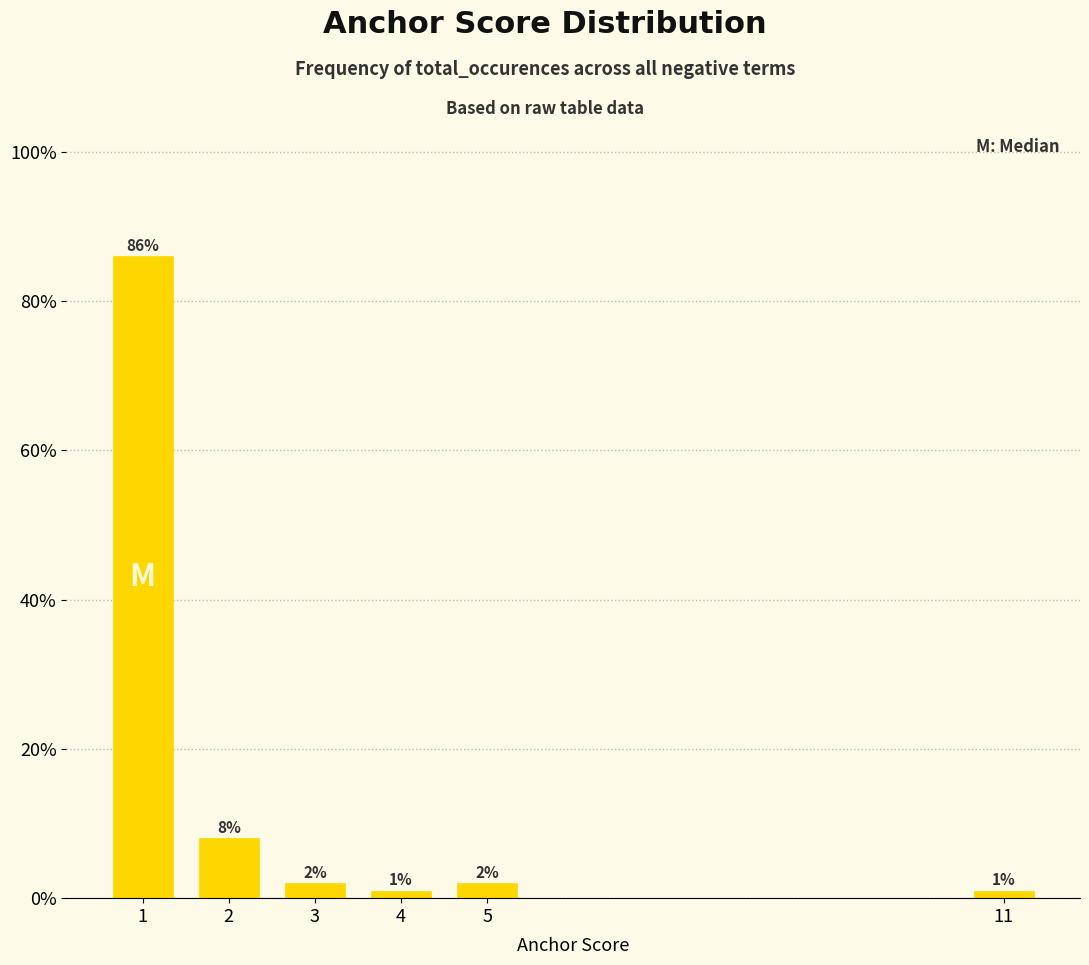

Reading right to left, list all the values displayed in this chart.

11=1	5=2	4=1	3=2	2=8	1=86